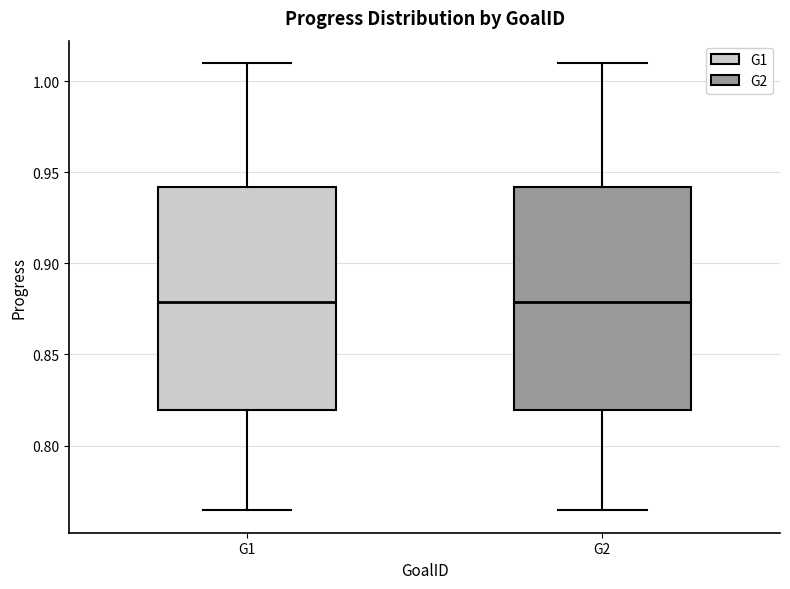

Reading left to right, transcribe this box plot: for each box, give where its median line is, the range the box spans, and where its two whiskers end, as read against the y-axis. The values are not printed on the chart, so give them approximately, as read against the axis.

G1: median 0.880, box 0.820 to 0.940, whiskers 0.765 to 1.010
G2: median 0.880, box 0.820 to 0.940, whiskers 0.765 to 1.010